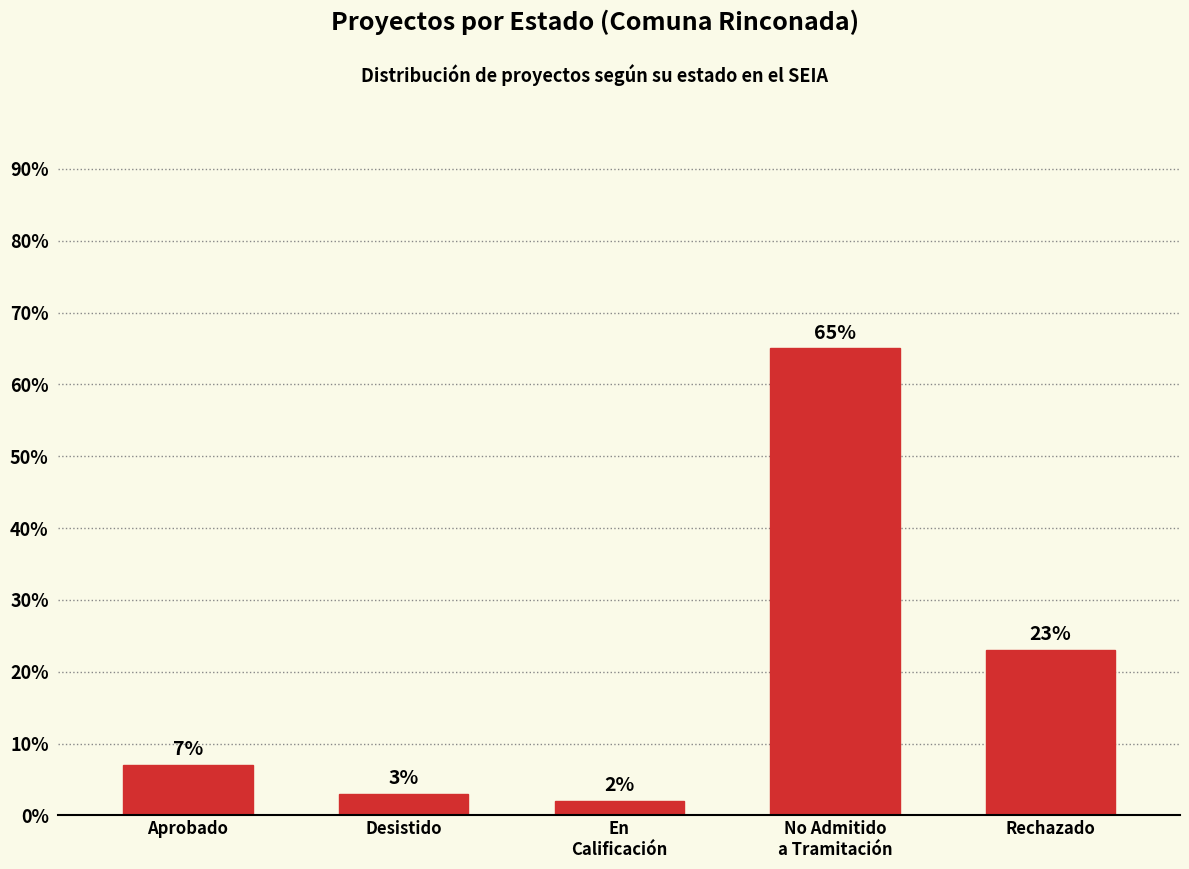

What is the difference between the maximum and minimum values?

63